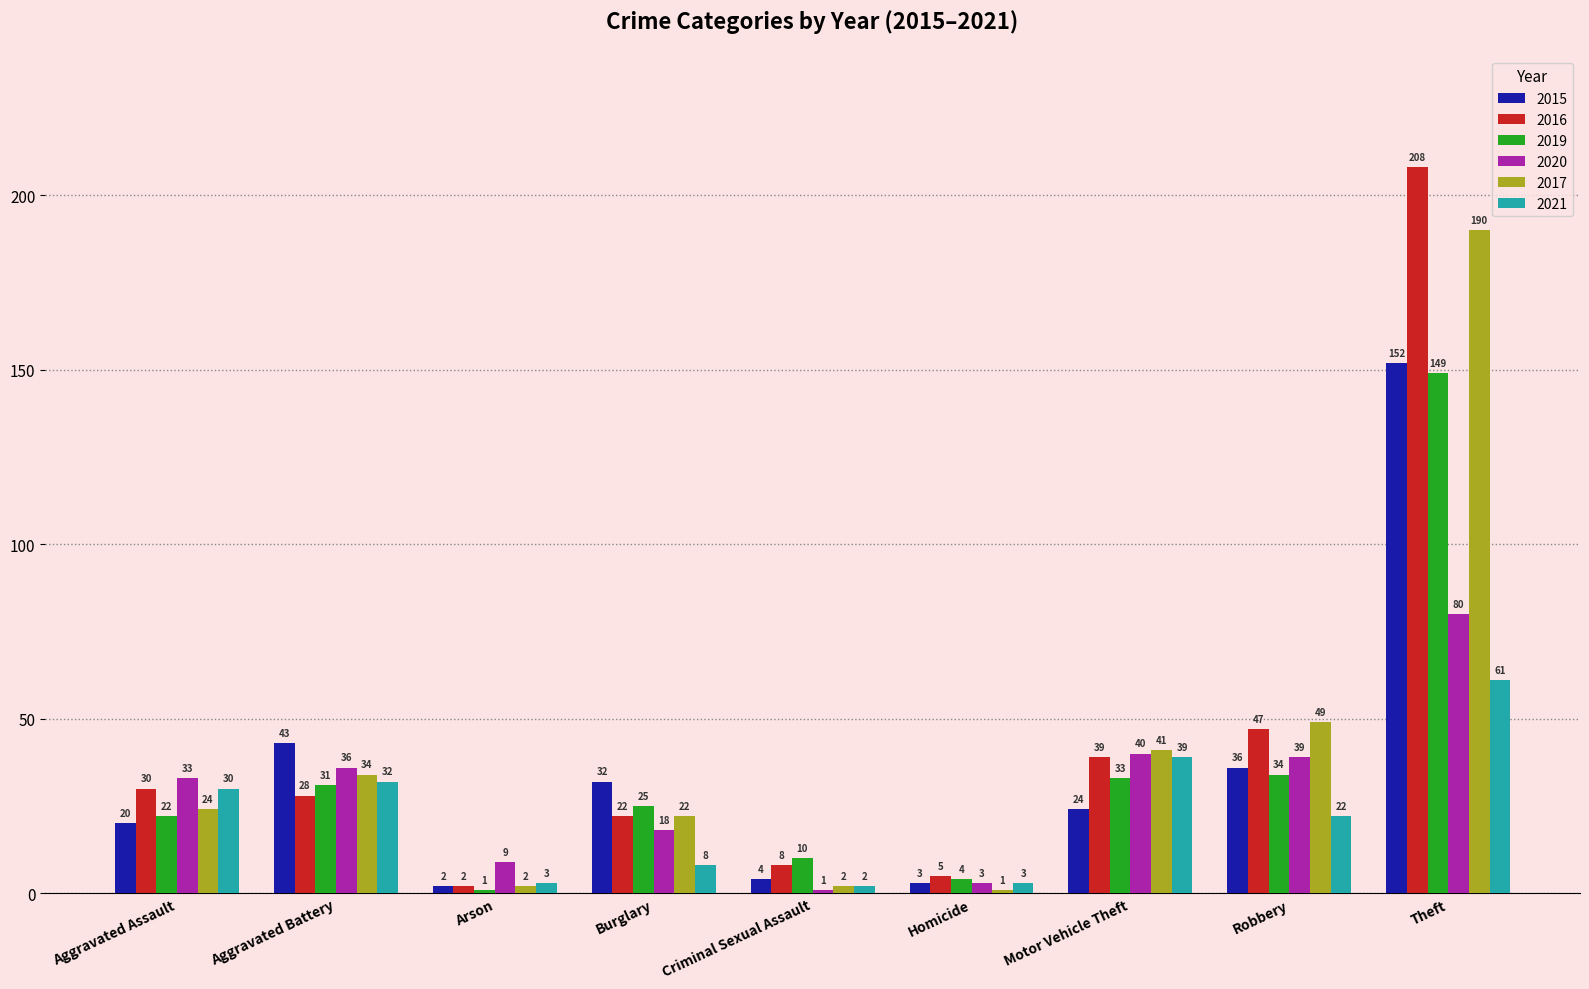

Reading left to right, what are all the values shown in this chart?

2015: 20	43	2	32	4	3	24	36	152
2016: 30	28	2	22	8	5	39	47	208
2019: 22	31	1	25	10	4	33	34	149
2020: 33	36	9	18	1	3	40	39	80
2017: 24	34	2	22	2	1	41	49	190
2021: 30	32	3	8	2	3	39	22	61